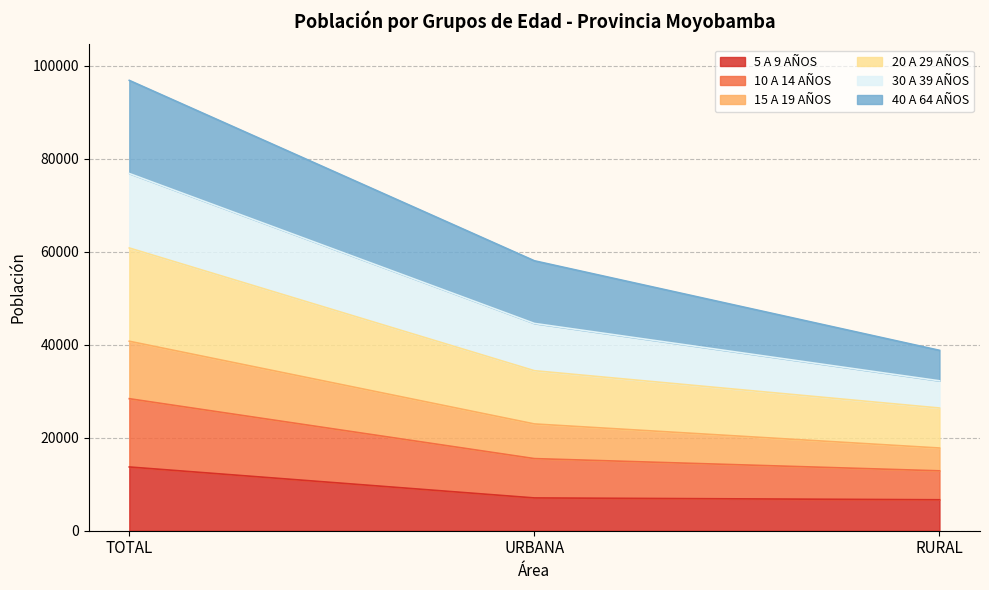

What is the maximum value for 5 A 9 AÑOS?

13705